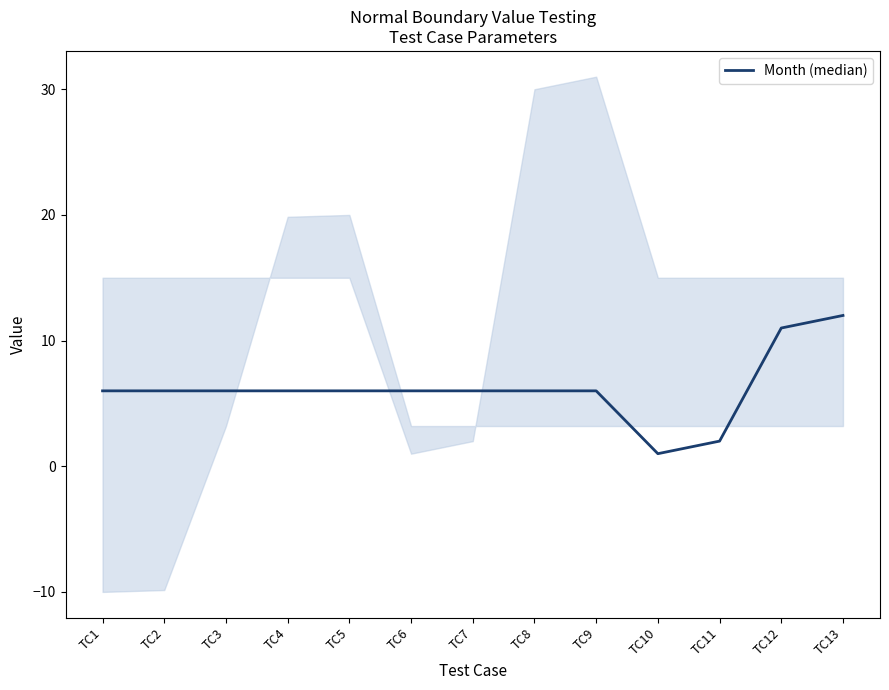

The value at TC4 is 11. True or false?

False